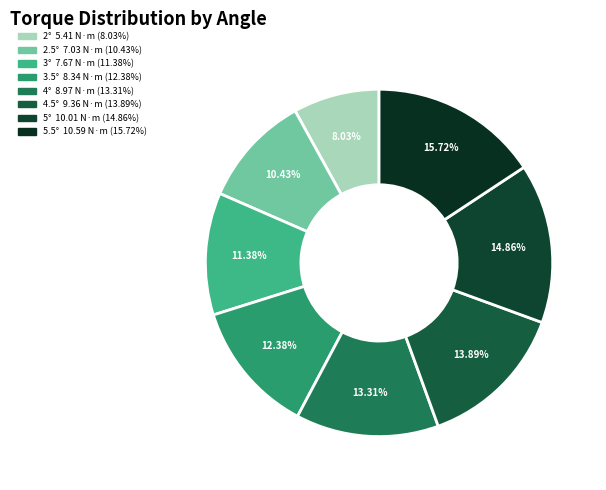

Is 3.5° the majority of the pie?

No